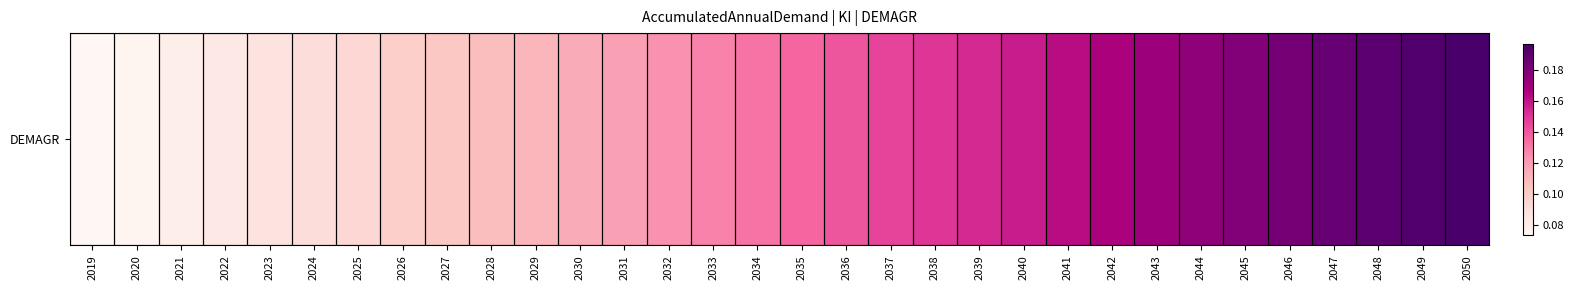

The chart shows a value of 0.1 at 2048. True or false?

False